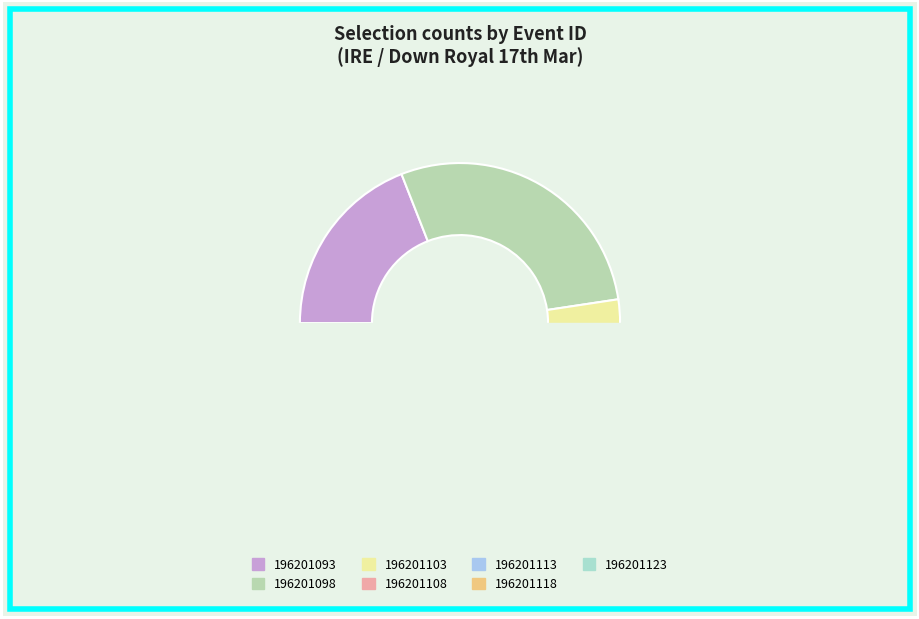

Which category has the biggest portion of the pie?

196201098